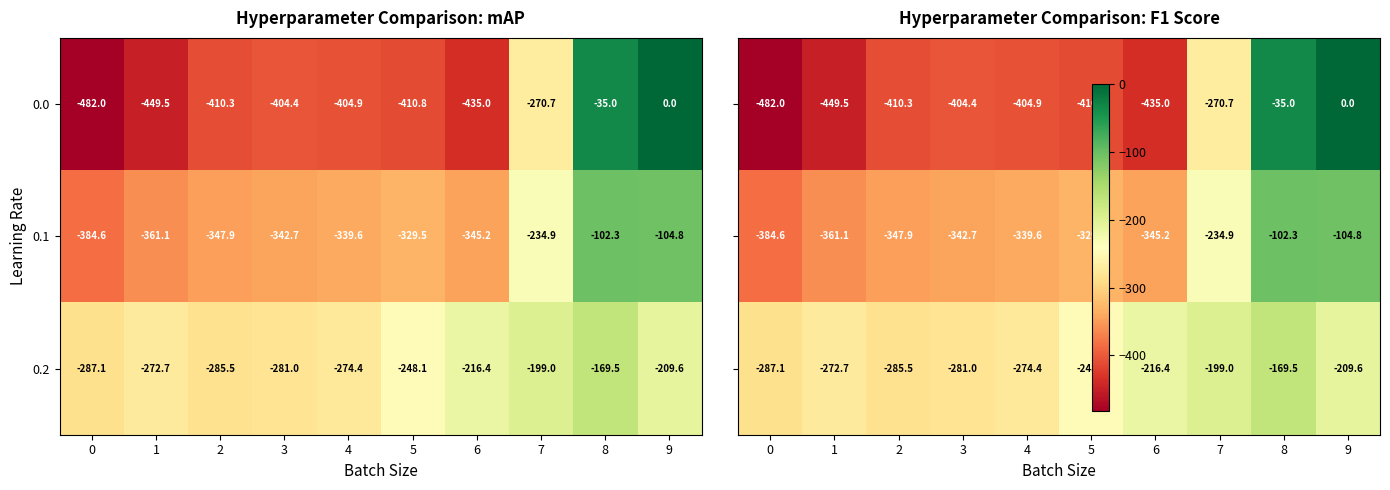

Rank the categories by 0.2 value from lowest to highest.

0, 2, 3, 4, 1, 5, 6, 9, 7, 8